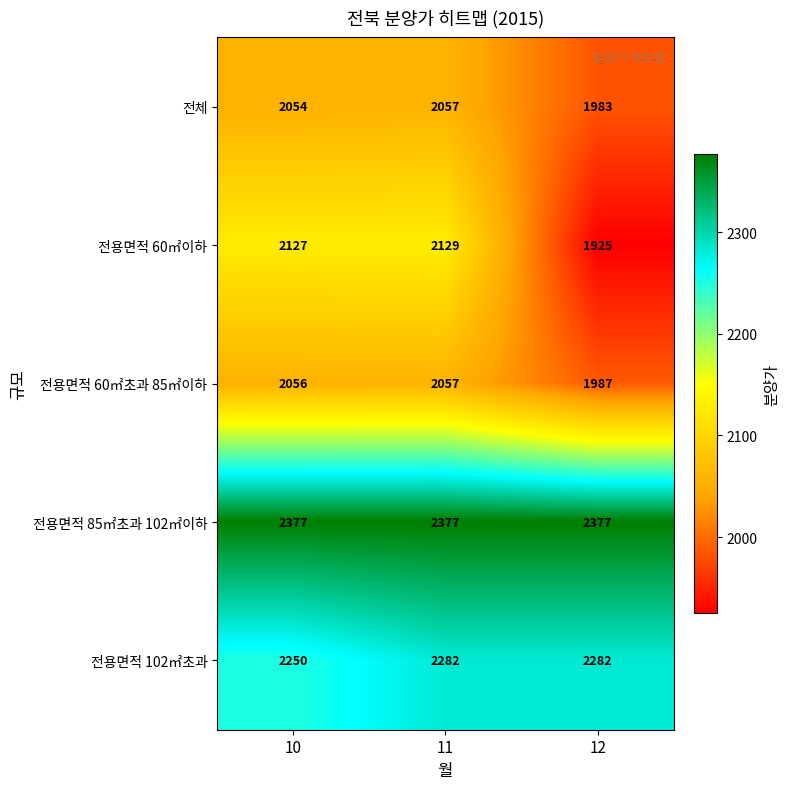

Count the number of categories in the chart.

3